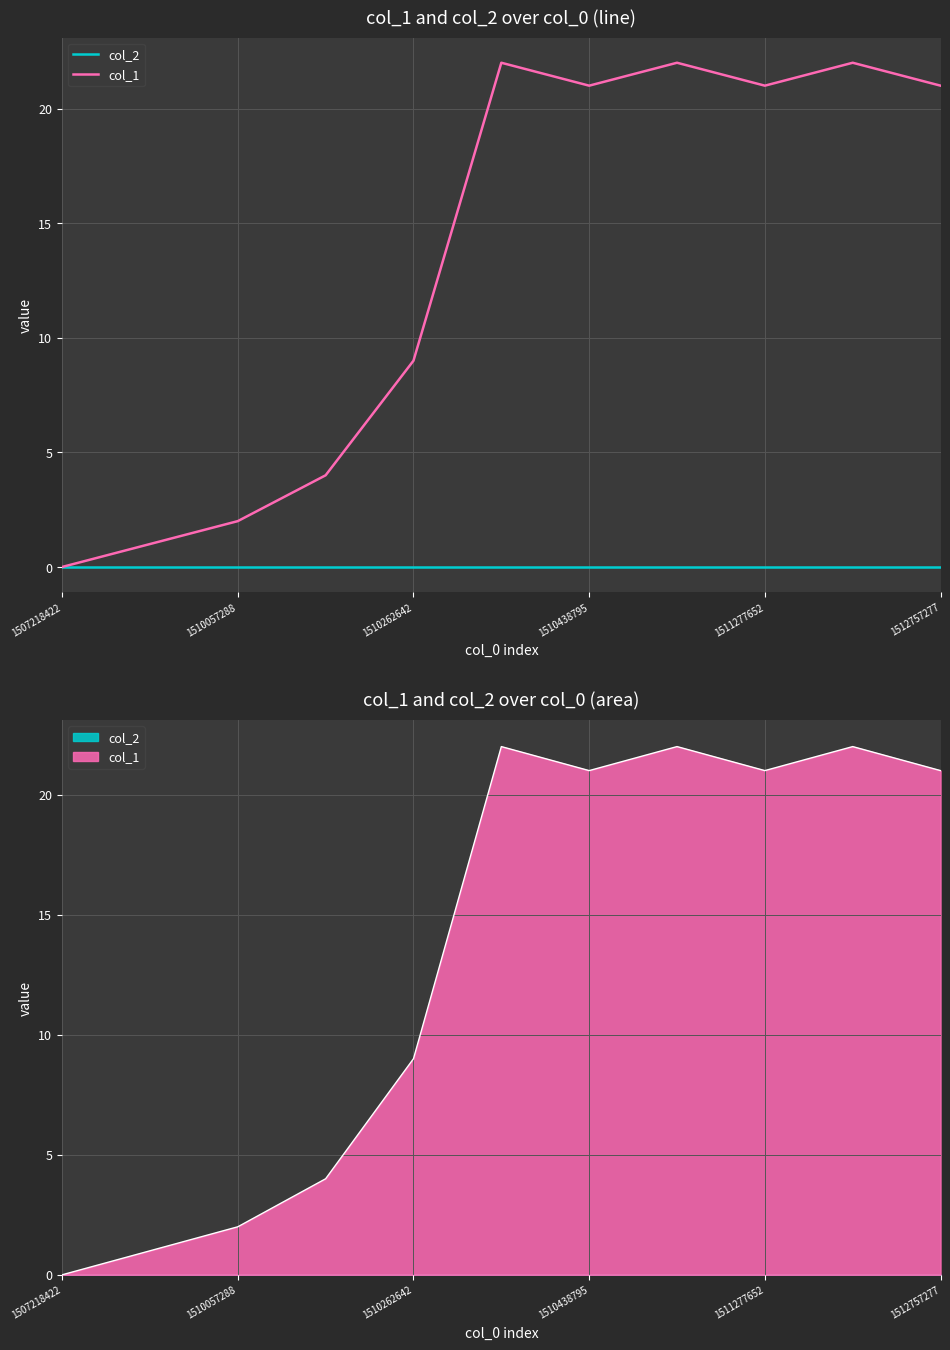

True or false: col_1 and col_2 cross at least once.

False